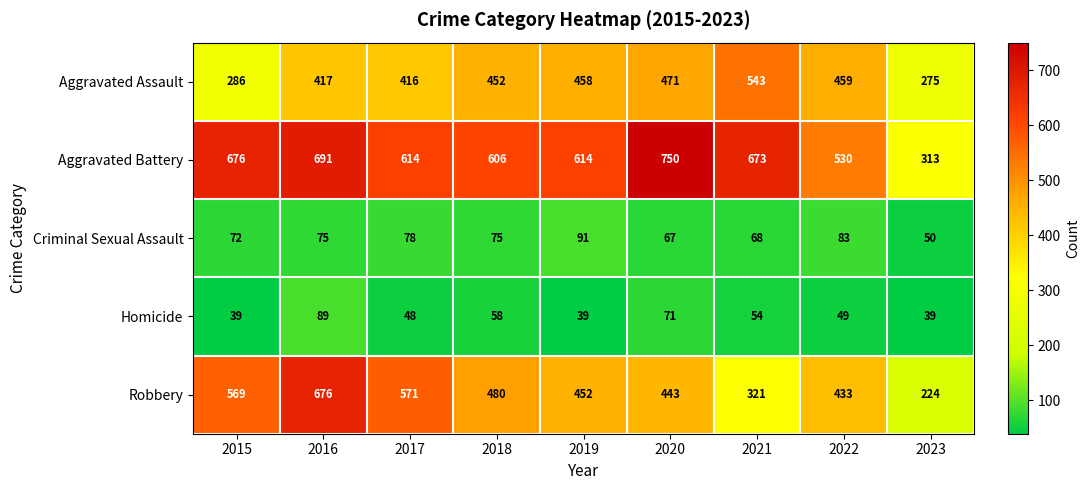

What is the difference between the highest and lowest values at 2019?

575